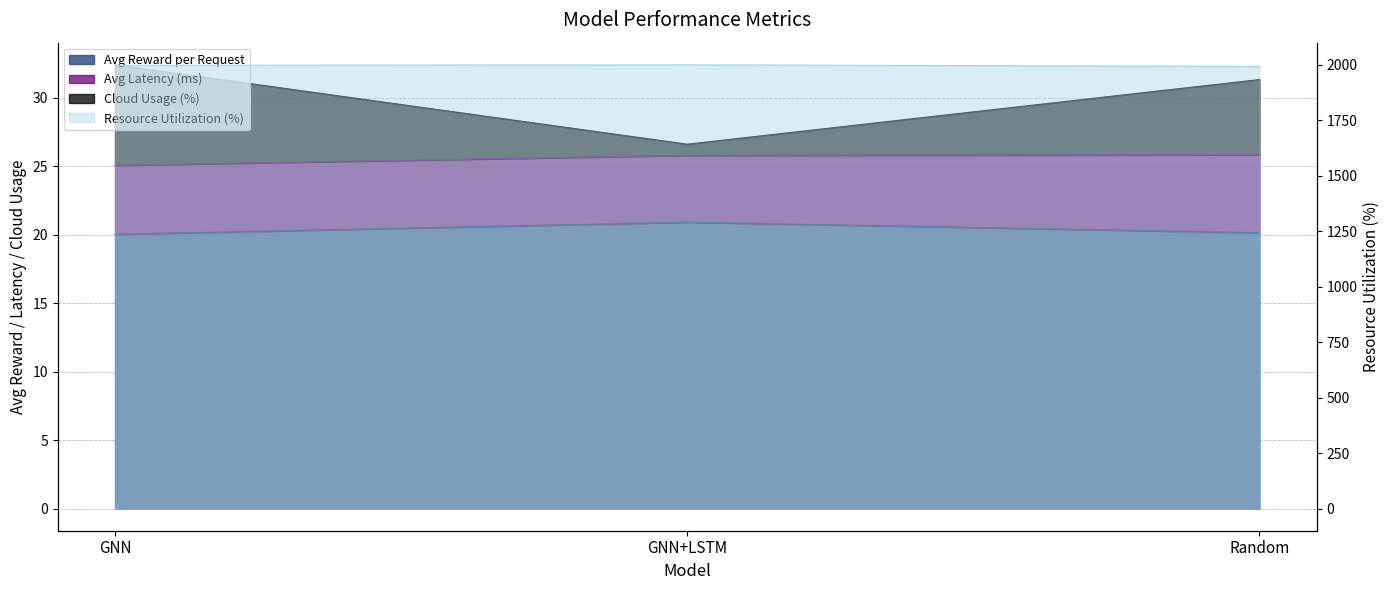

Is it true that Cloud Usage (%) equals 32.4 at GNN?

True